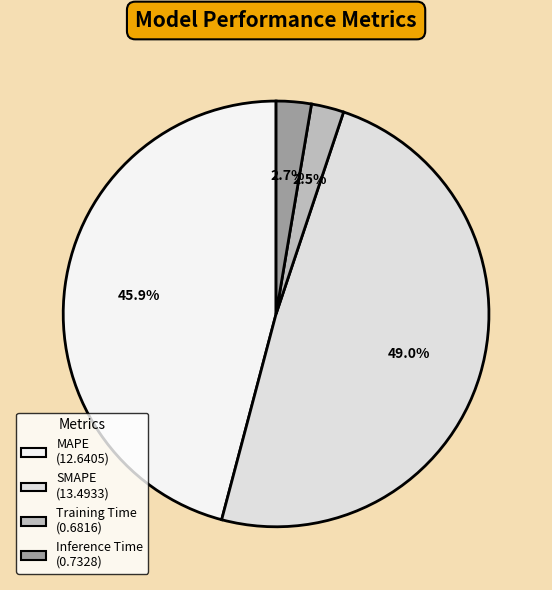

Is it true that Inference Time is 3% of the pie?

True